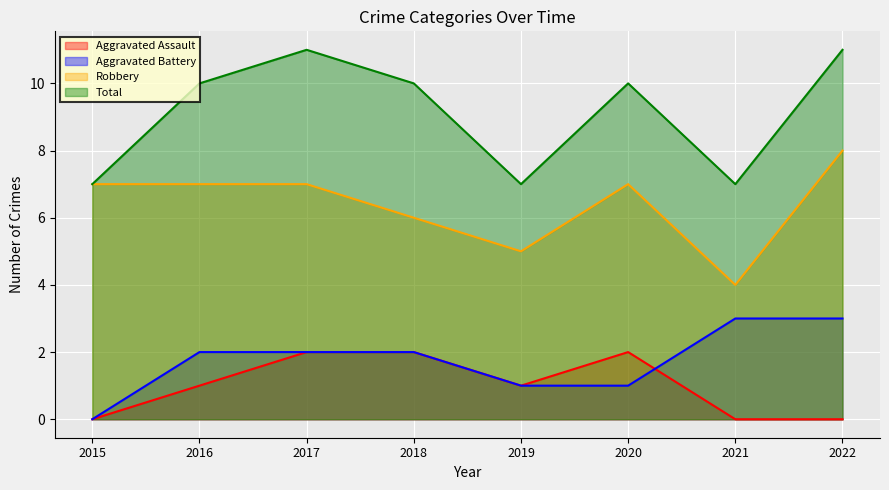

Which category has the highest value across all series?

2017